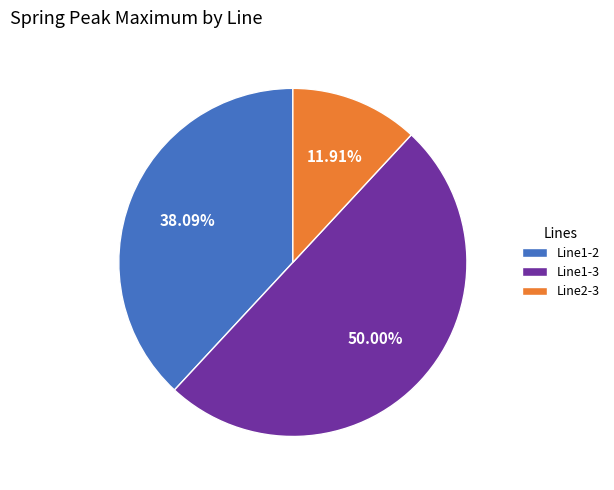

To the nearest percent, what portion does Line2-3 represent?

12%